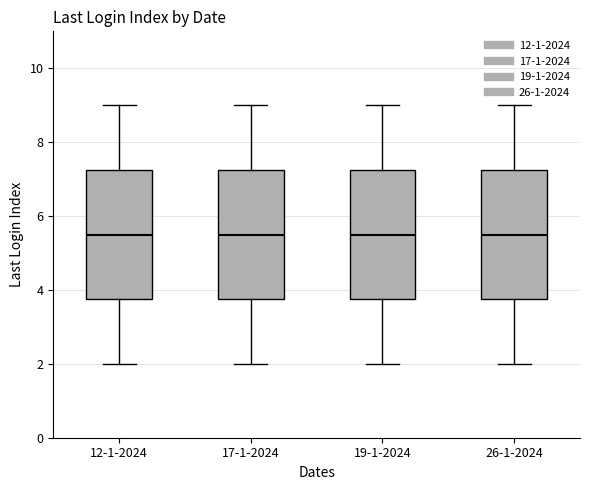

Reading left to right, transcribe this box plot: for each box, give where its median line is, the range the box spans, and where its two whiskers end, as read against the y-axis. The values are not printed on the chart, so give them approximately, as read against the axis.

12-1-2024: median 5.6, box 3.8 to 7.2, whiskers 2.0 to 9.0
17-1-2024: median 5.6, box 3.8 to 7.2, whiskers 2.0 to 9.0
19-1-2024: median 5.6, box 3.8 to 7.2, whiskers 2.0 to 9.0
26-1-2024: median 5.6, box 3.8 to 7.2, whiskers 2.0 to 9.0